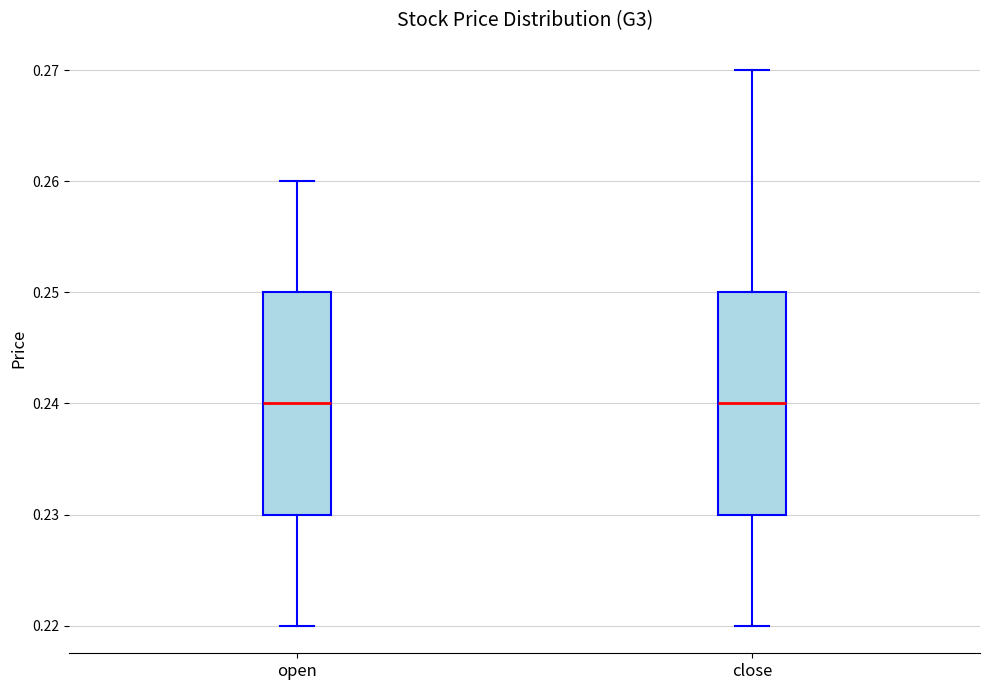

Where does the median line of the box for open sit on the y-axis? The values are not printed on the chart, so give them approximately, as read against the axis.

0.24